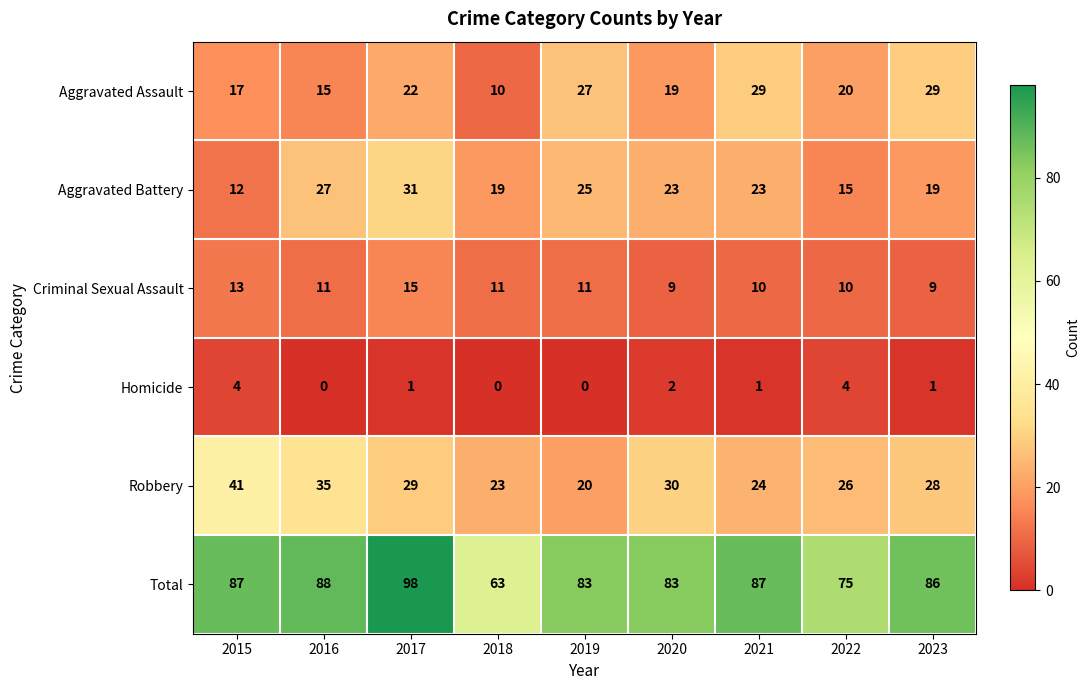

List the series in order of their peak value, lowest first.

Homicide, Criminal Sexual Assault, Aggravated Assault, Aggravated Battery, Robbery, Total